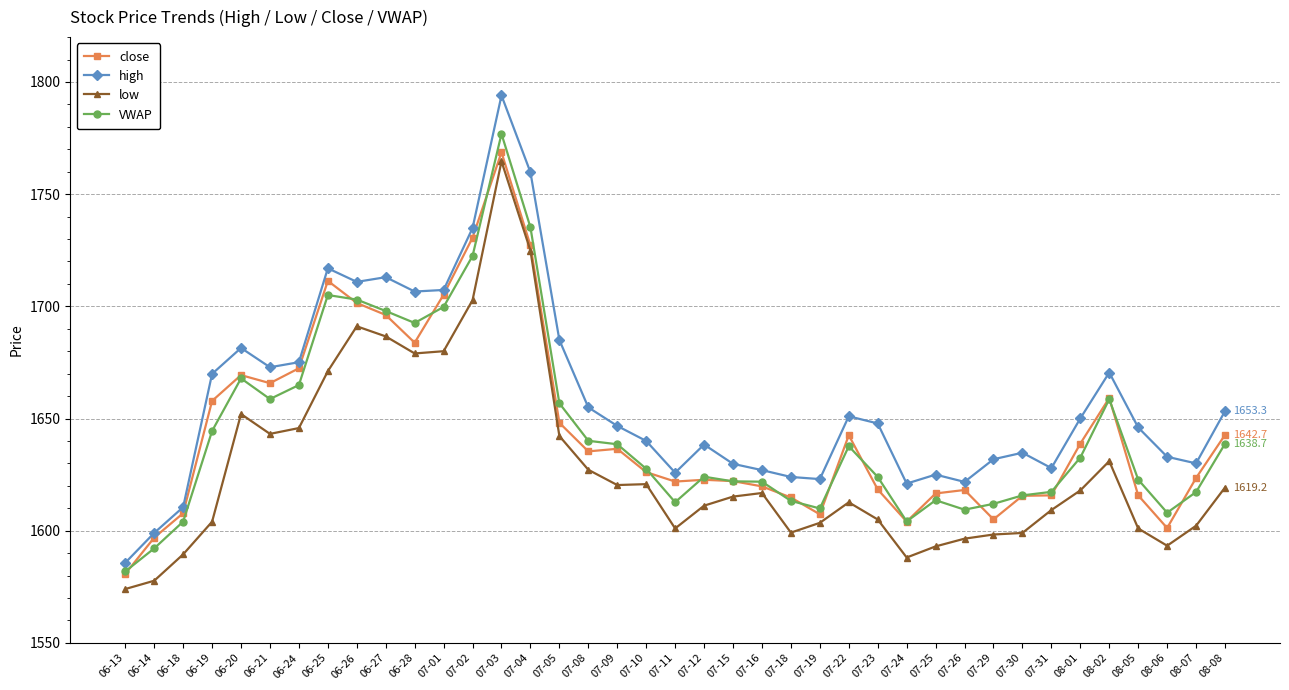

Rank the series by their maximum value, from lowest to highest.

low, close, VWAP, high